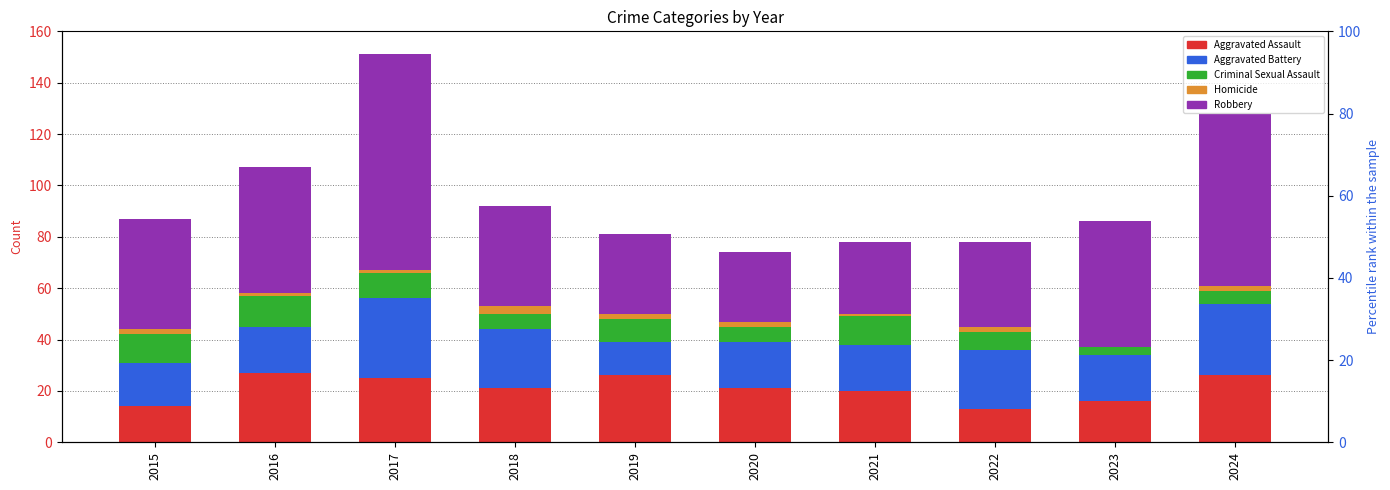

At how many categories does at least one series exceed 41?

5